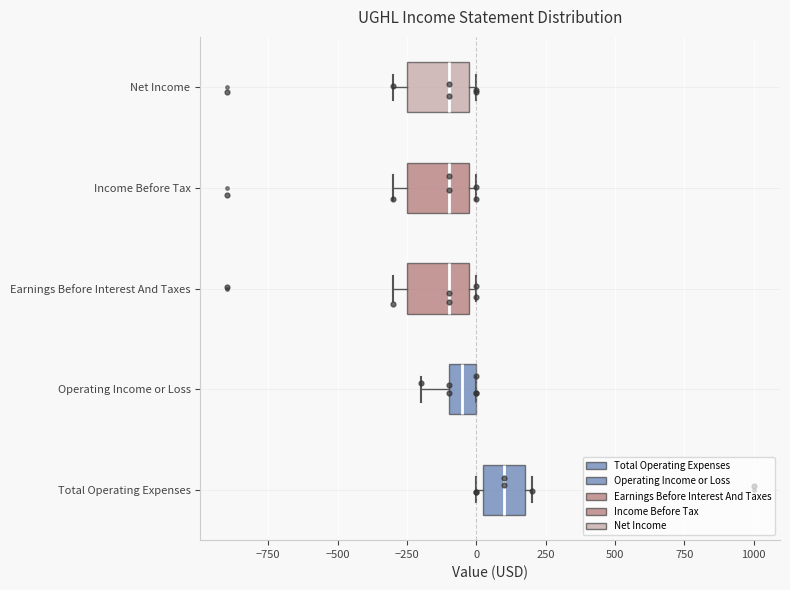

Reading bottom to top, transcribe this box plot: for each box, give where its median line is, the range the box spans, and where its two whiskers end, as read against the x-axis. The values are not printed on the chart, so give them approximately, as read against the axis.

Total Operating Expenses: median 100, box 50 to 200, whiskers 0 to 200 (just right of the box's right edge)
Operating Income or Loss: median -50, box -100 to 0, whiskers -200 to 0
Earnings Before Interest And Taxes: median -100, box -250 to 0, whiskers -300 to 0 (just right of the box's right edge)
Income Before Tax: median -100, box -250 to 0, whiskers -300 to 0 (just right of the box's right edge)
Net Income: median -100, box -250 to 0, whiskers -300 to 0 (just right of the box's right edge)